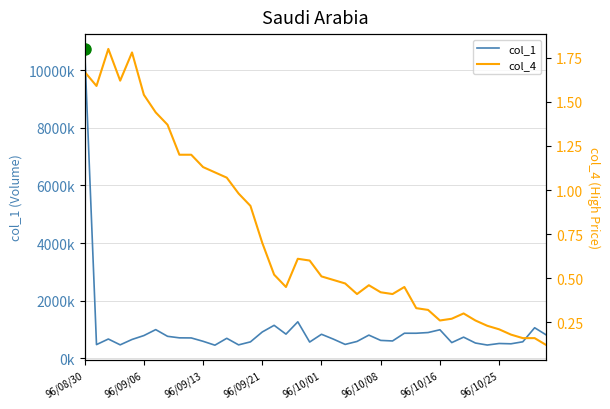

The value of col_1 at 96/10/01 is 184779.1. True or false?

False